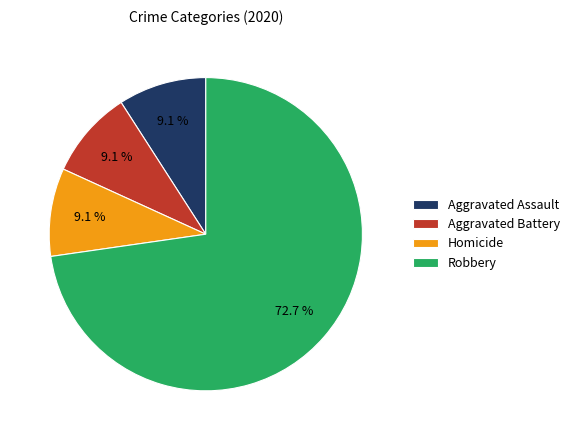

How much of the chart is everything except Robbery?

27.3%